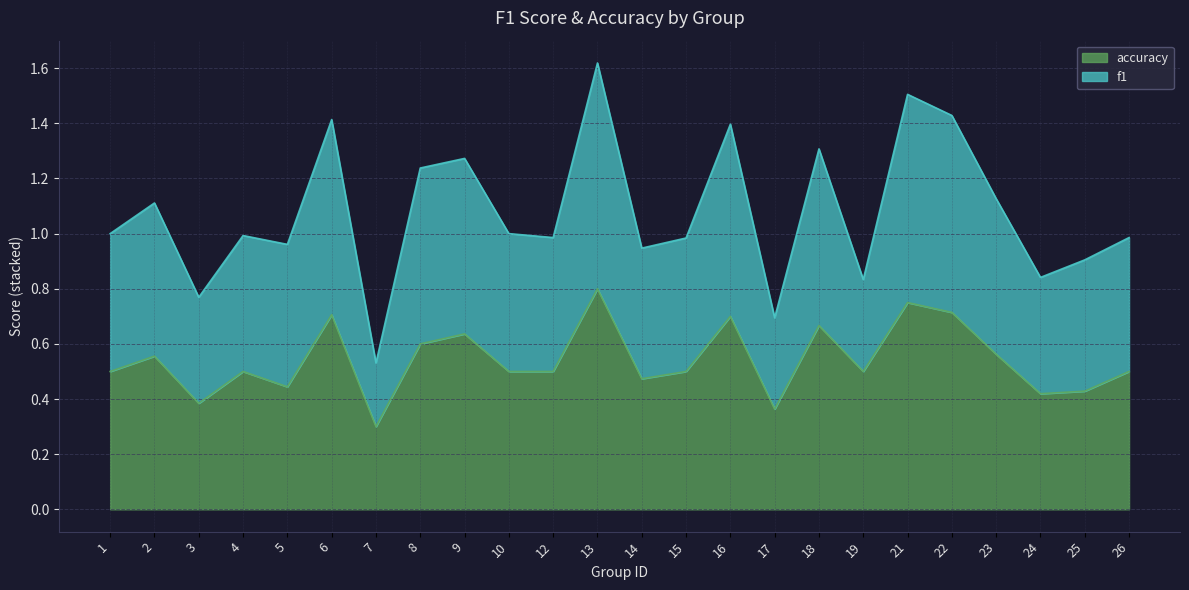

At which label is accuracy closest to 0?

7